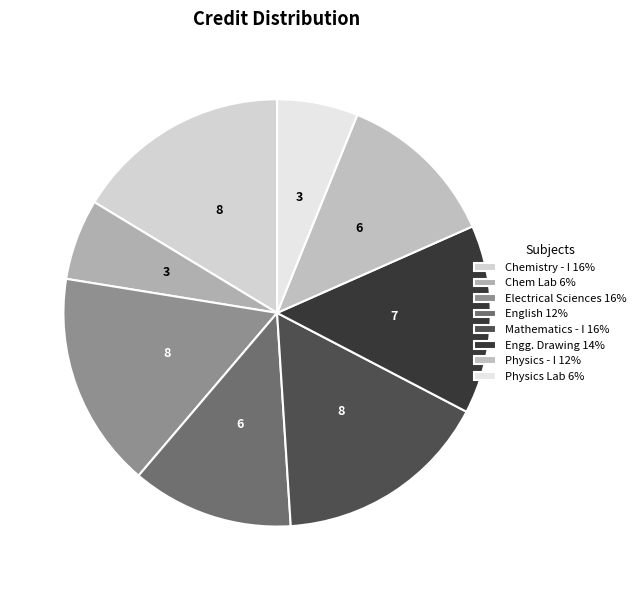

How many slices are in this pie chart?

8